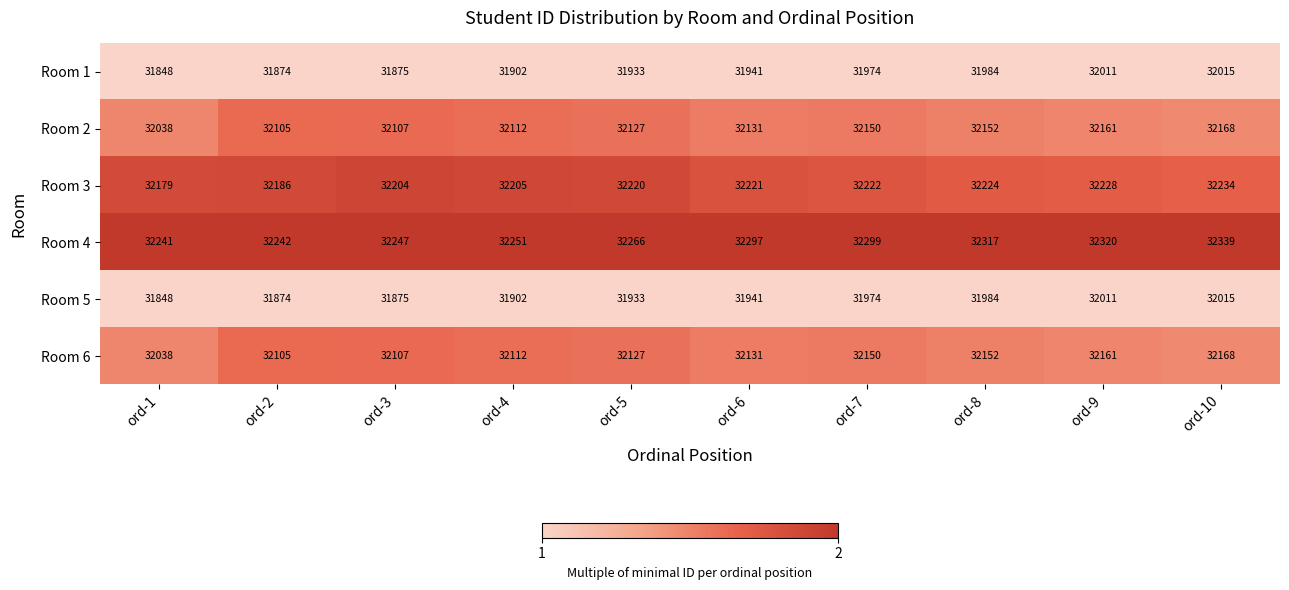

The value of Room 4 at ord-1 is 32241. True or false?

True